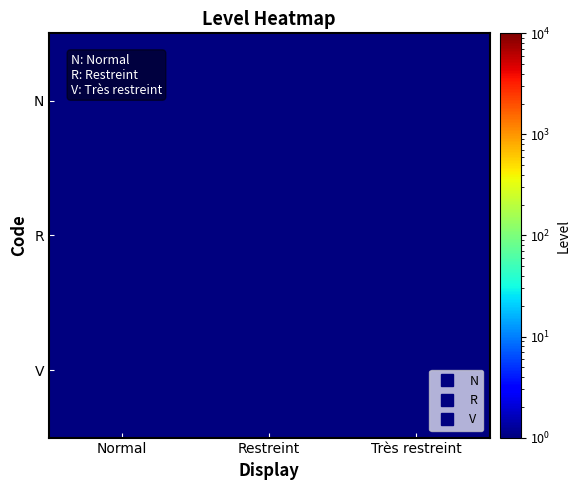

Reading left to right, transcribe all the data shown in this chart.

N: Normal=1.0	Restreint=0.1	Très restreint=0.1
R: Normal=0.1	Restreint=1.0	Très restreint=0.1
V: Normal=0.1	Restreint=0.1	Très restreint=1.0